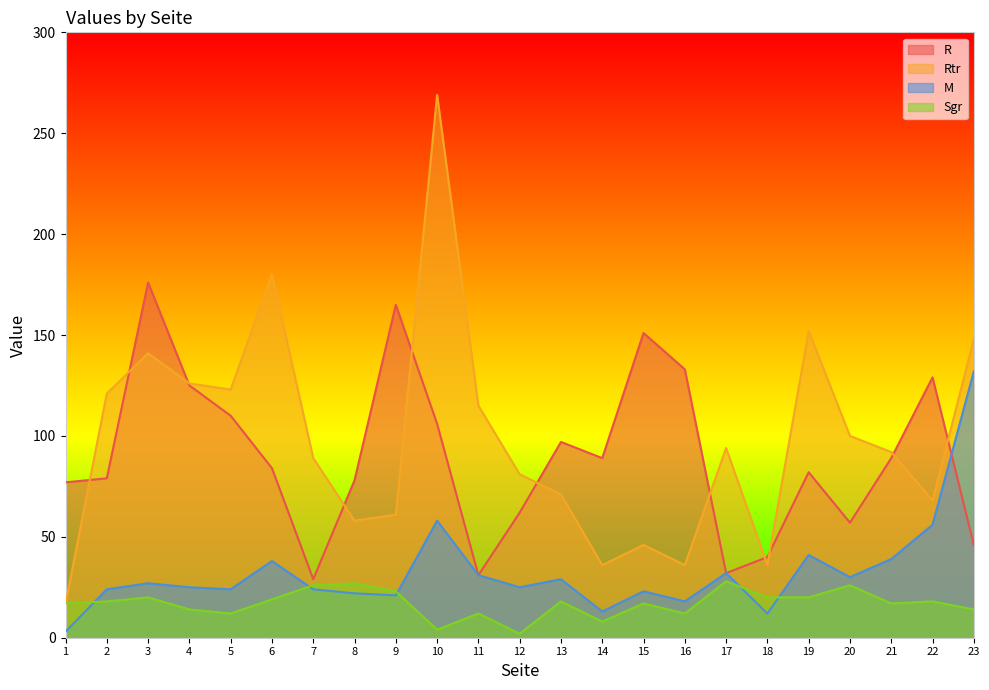

At which category does R reach its first local peak?

3